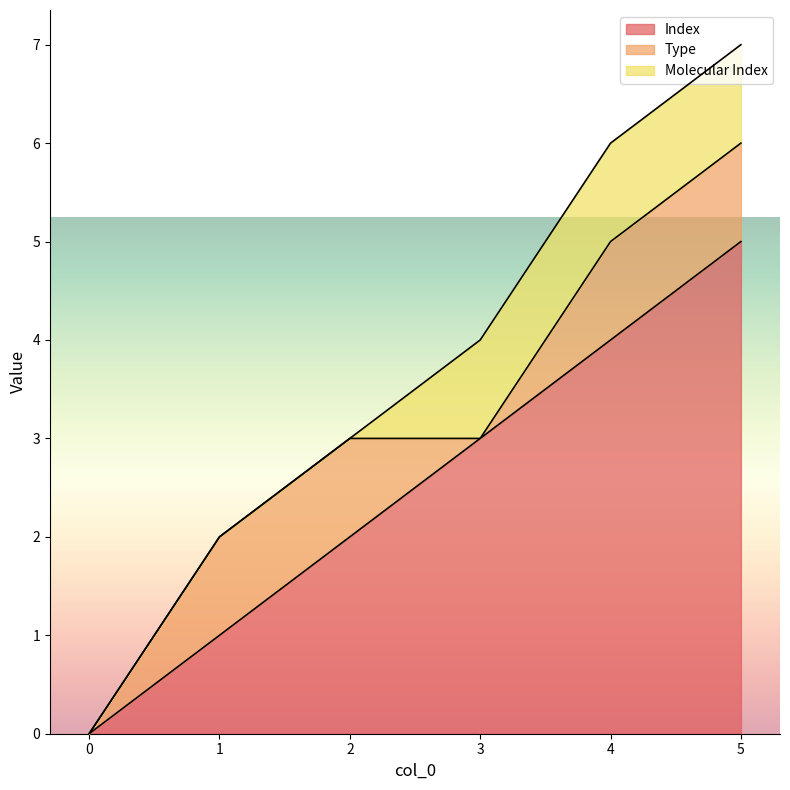

Rank the series at 1 from lowest to highest value.

Molecular Index, Index, Type